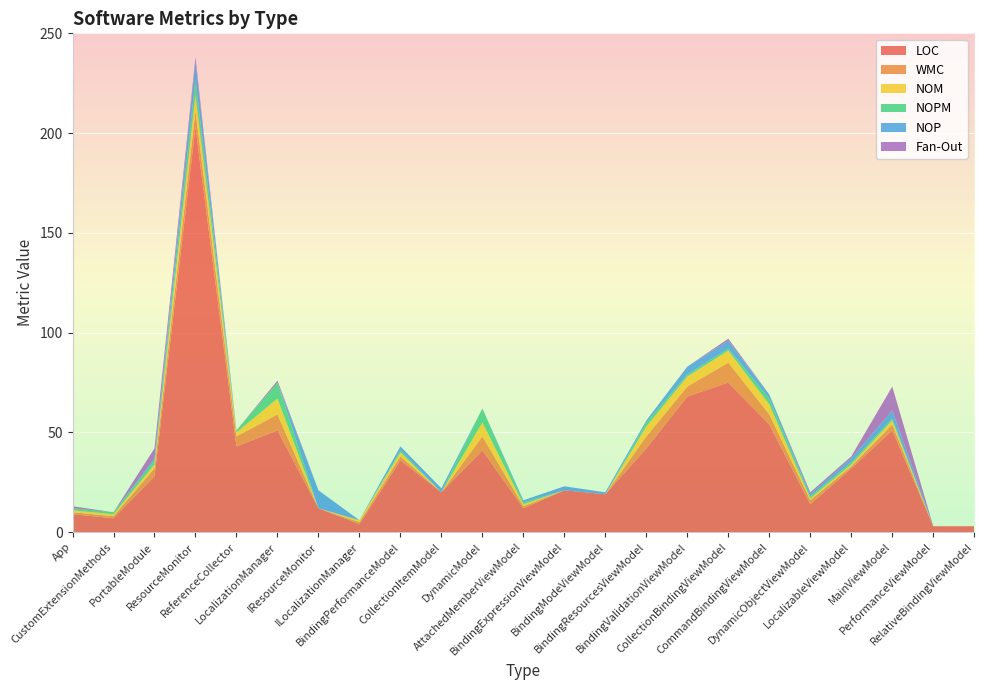

Reading left to right, extract all data points from this chart.

LOC: App=9	CustomExtensionMethods=7	PortableModule=28	ResourceMonitor=203	ReferenceCollector=43	LocalizationManager=51	IResourceMonitor=12	ILocalizationManager=4	BindingPerformanceModel=36	CollectionItemModel=20	DynamicModel=41	AttachedMemberViewModel=12	BindingExpressionViewModel=21	BindingModeViewModel=19	BindingResourcesViewModel=42	BindingValidationViewModel=68	CollectionBindingViewModel=75	CommandBindingViewModel=54	DynamicObjectViewModel=14	LocalizableViewModel=32	MainViewModel=51	PerformanceViewModel=3	RelativeBindingViewModel=3
WMC: App=1	CustomExtensionMethods=1	PortableModule=4	ResourceMonitor=8	ReferenceCollector=5	LocalizationManager=8	IResourceMonitor=0	ILocalizationManager=1	BindingPerformanceModel=2	CollectionItemModel=0	DynamicModel=7	AttachedMemberViewModel=1	BindingExpressionViewModel=0	BindingModeViewModel=0	BindingResourcesViewModel=6	BindingValidationViewModel=5	CollectionBindingViewModel=10	CommandBindingViewModel=5	DynamicObjectViewModel=2	LocalizableViewModel=1	MainViewModel=3	PerformanceViewModel=0	RelativeBindingViewModel=0
NOM: App=1	CustomExtensionMethods=1	PortableModule=2	ResourceMonitor=8	ReferenceCollector=2	LocalizationManager=8	IResourceMonitor=0	ILocalizationManager=1	BindingPerformanceModel=2	CollectionItemModel=0	DynamicModel=7	AttachedMemberViewModel=1	BindingExpressionViewModel=0	BindingModeViewModel=0	BindingResourcesViewModel=5	BindingValidationViewModel=5	CollectionBindingViewModel=6	CommandBindingViewModel=5	DynamicObjectViewModel=1	LocalizableViewModel=1	MainViewModel=2	PerformanceViewModel=0	RelativeBindingViewModel=0
NOPM: App=1	CustomExtensionMethods=1	PortableModule=2	ResourceMonitor=8	ReferenceCollector=1	LocalizationManager=8	IResourceMonitor=0	ILocalizationManager=0	BindingPerformanceModel=1	CollectionItemModel=0	DynamicModel=7	AttachedMemberViewModel=1	BindingExpressionViewModel=0	BindingModeViewModel=0	BindingResourcesViewModel=2	BindingValidationViewModel=1	CollectionBindingViewModel=1	CommandBindingViewModel=3	DynamicObjectViewModel=1	LocalizableViewModel=1	MainViewModel=1	PerformanceViewModel=0	RelativeBindingViewModel=0
NOP: App=0	CustomExtensionMethods=0	PortableModule=1	ResourceMonitor=9	ReferenceCollector=0	LocalizationManager=0	IResourceMonitor=9	ILocalizationManager=0	BindingPerformanceModel=2	CollectionItemModel=2	DynamicModel=0	AttachedMemberViewModel=1	BindingExpressionViewModel=2	BindingModeViewModel=1	BindingResourcesViewModel=1	BindingValidationViewModel=4	CollectionBindingViewModel=4	CommandBindingViewModel=2	DynamicObjectViewModel=1	LocalizableViewModel=2	MainViewModel=4	PerformanceViewModel=0	RelativeBindingViewModel=0
Fan-Out: App=1	CustomExtensionMethods=0	PortableModule=5	ResourceMonitor=2	ReferenceCollector=0	LocalizationManager=1	IResourceMonitor=0	ILocalizationManager=0	BindingPerformanceModel=0	CollectionItemModel=0	DynamicModel=0	AttachedMemberViewModel=0	BindingExpressionViewModel=0	BindingModeViewModel=0	BindingResourcesViewModel=0	BindingValidationViewModel=0	CollectionBindingViewModel=1	CommandBindingViewModel=0	DynamicObjectViewModel=1	LocalizableViewModel=1	MainViewModel=12	PerformanceViewModel=0	RelativeBindingViewModel=0